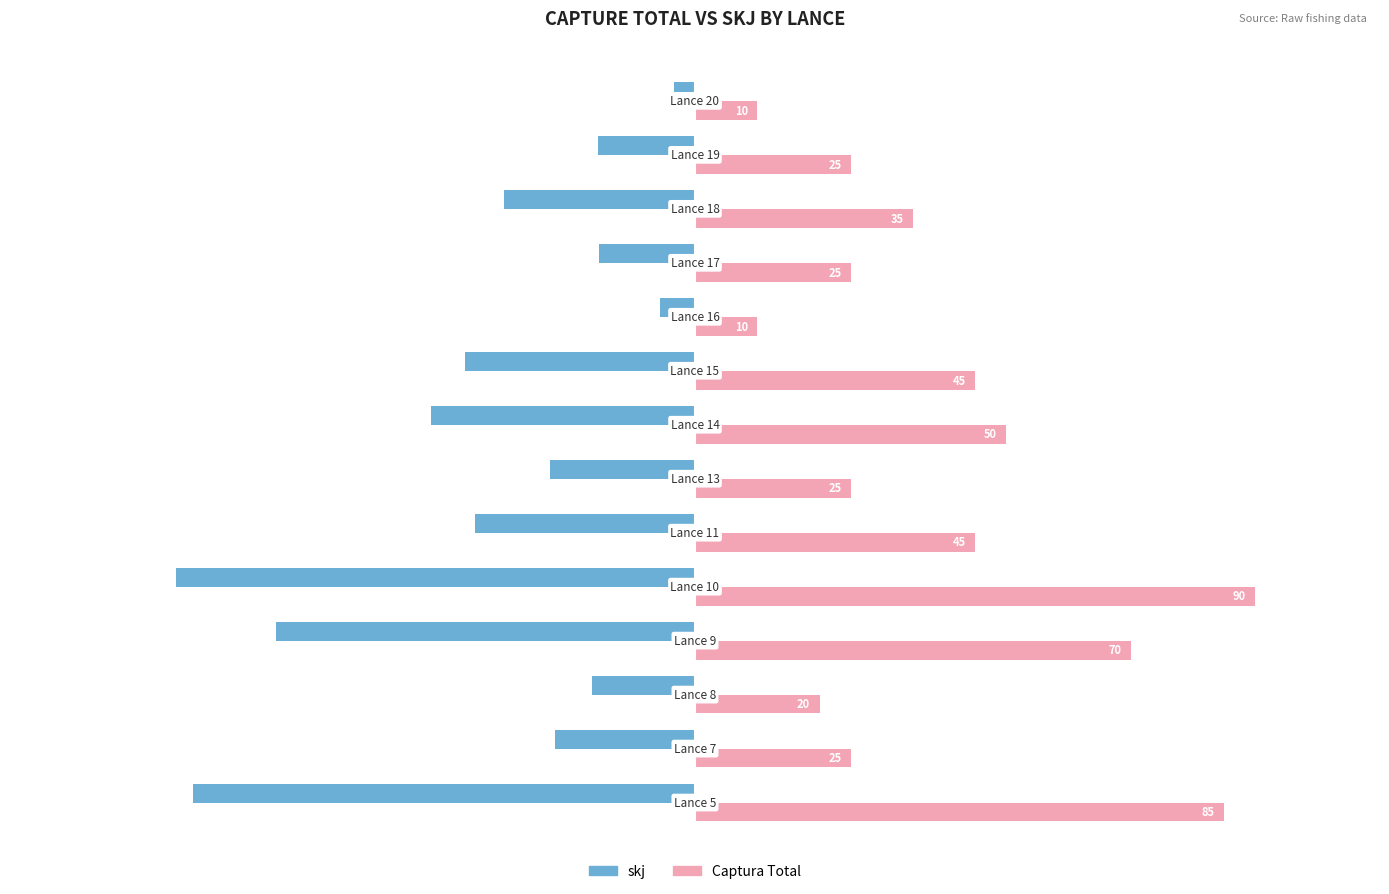

What is the average value of the skj series?

-34.2